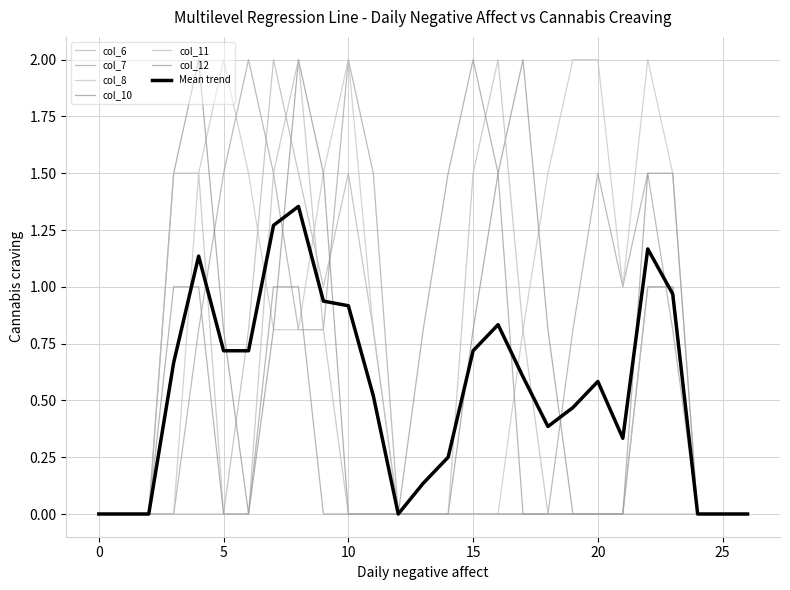

Does the chart display data point markers on the line(s)?

No